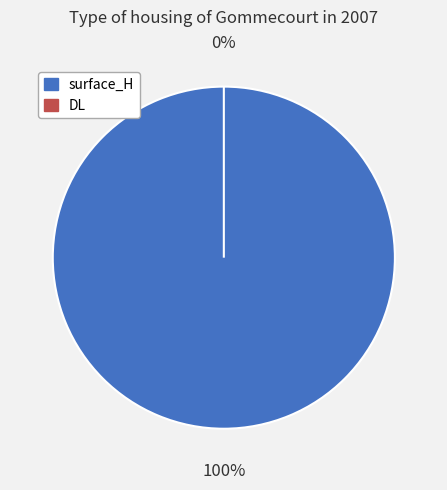

Rank the categories by value from lowest to highest.

DL, surface_H